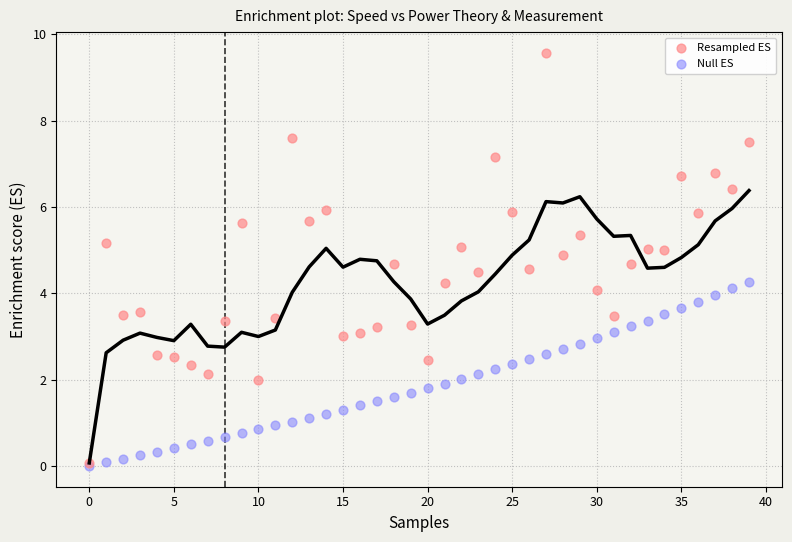

What are all the series names shown in the legend?

Resampled ES, Null ES